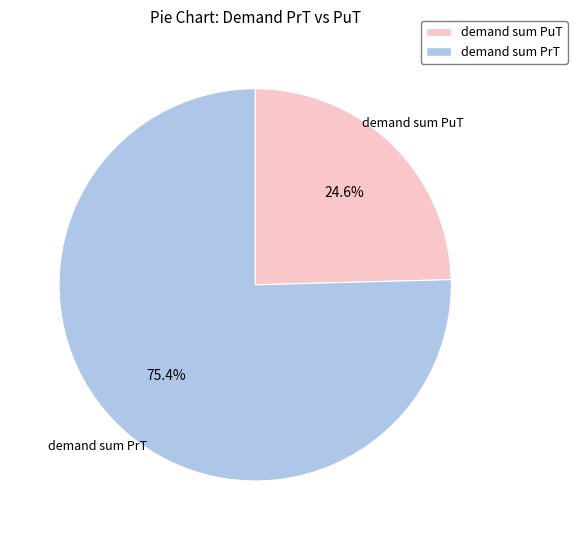

Does any single category account for the majority?

Yes